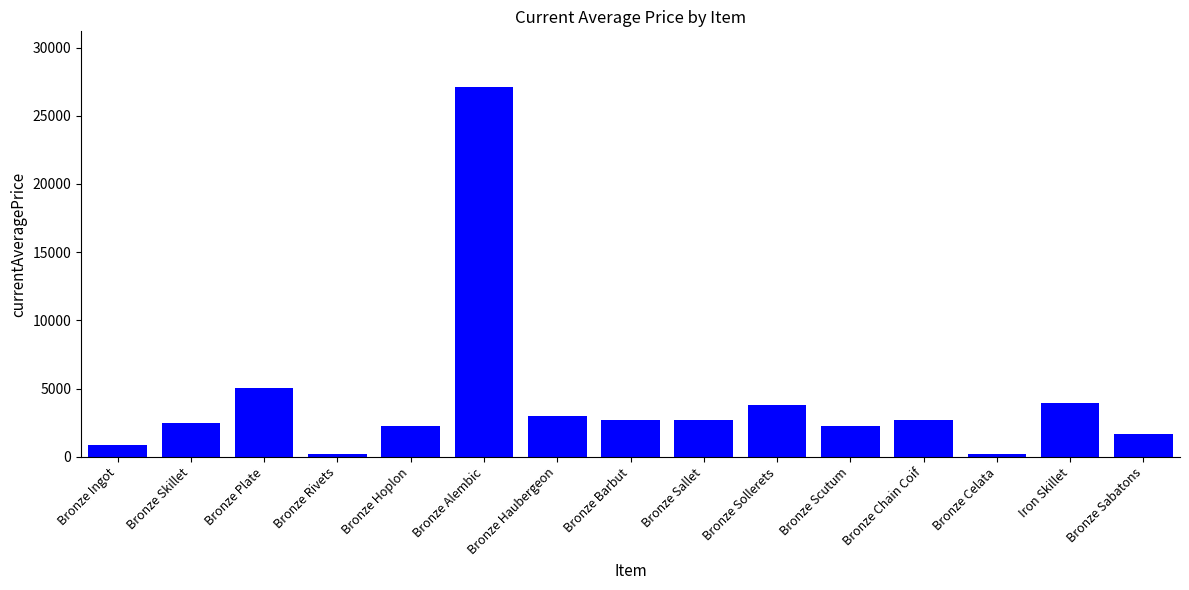

Are the bars grouped side by side (vs. stacked)?

No